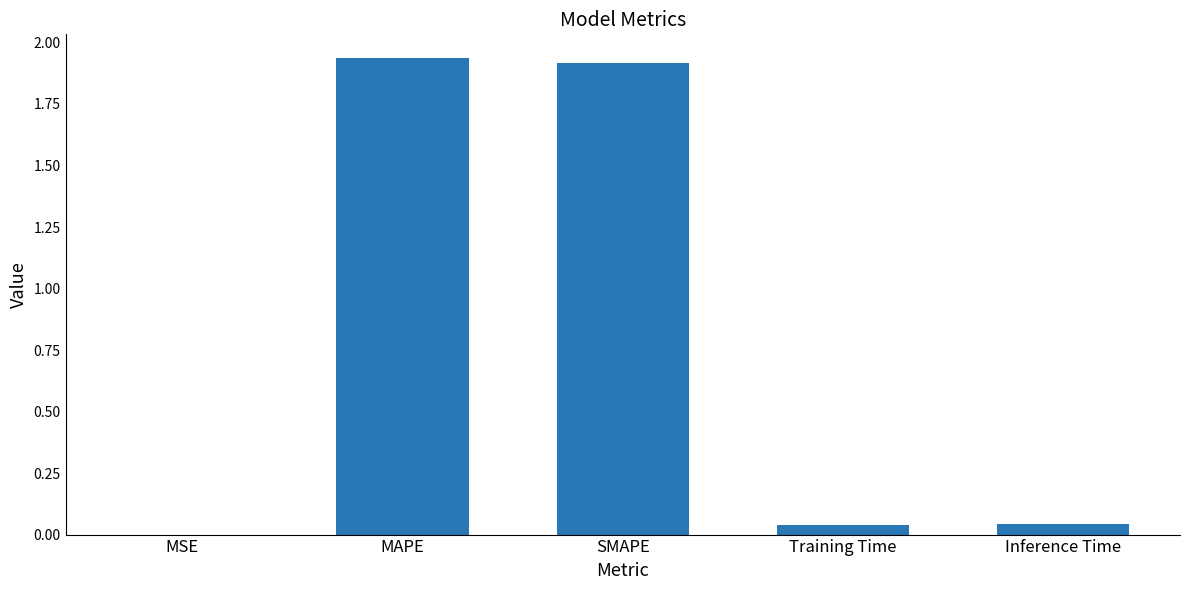

Count the number of categories in the chart.

5